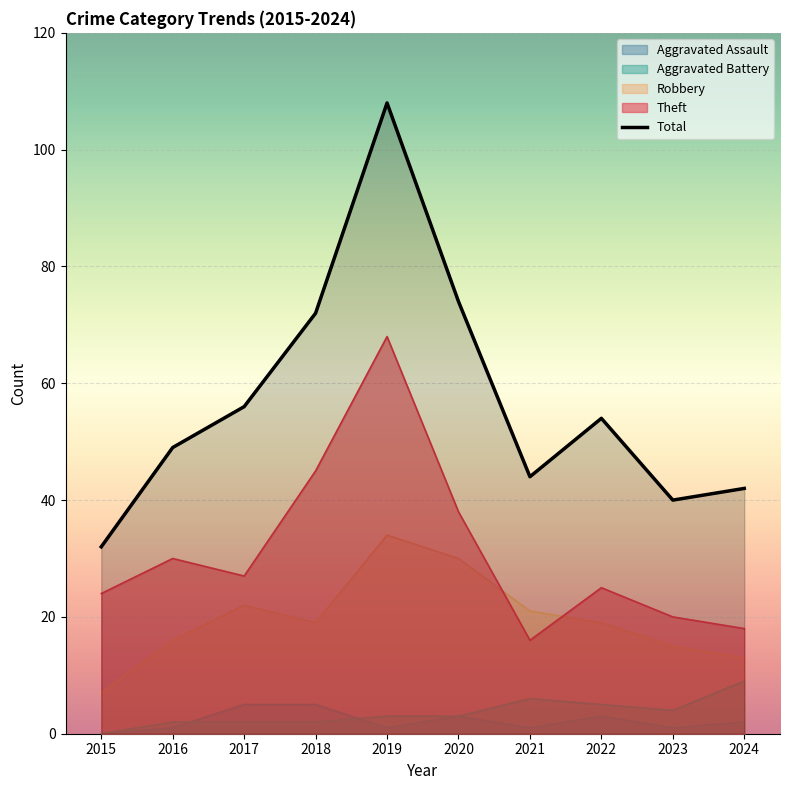

What is the change in value from 2017 to 2023?

-16